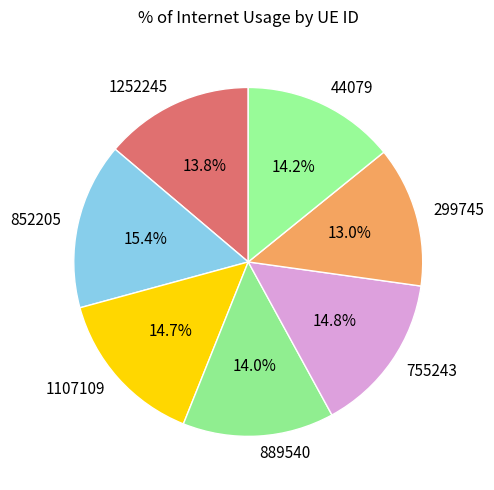

To the nearest percent, what is the combined percentage of 755243 and 889540?

29%